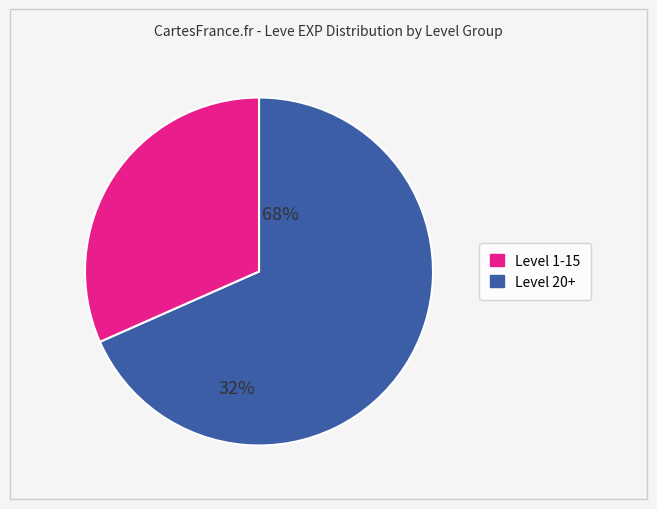

Count the number of slices in the pie.

2